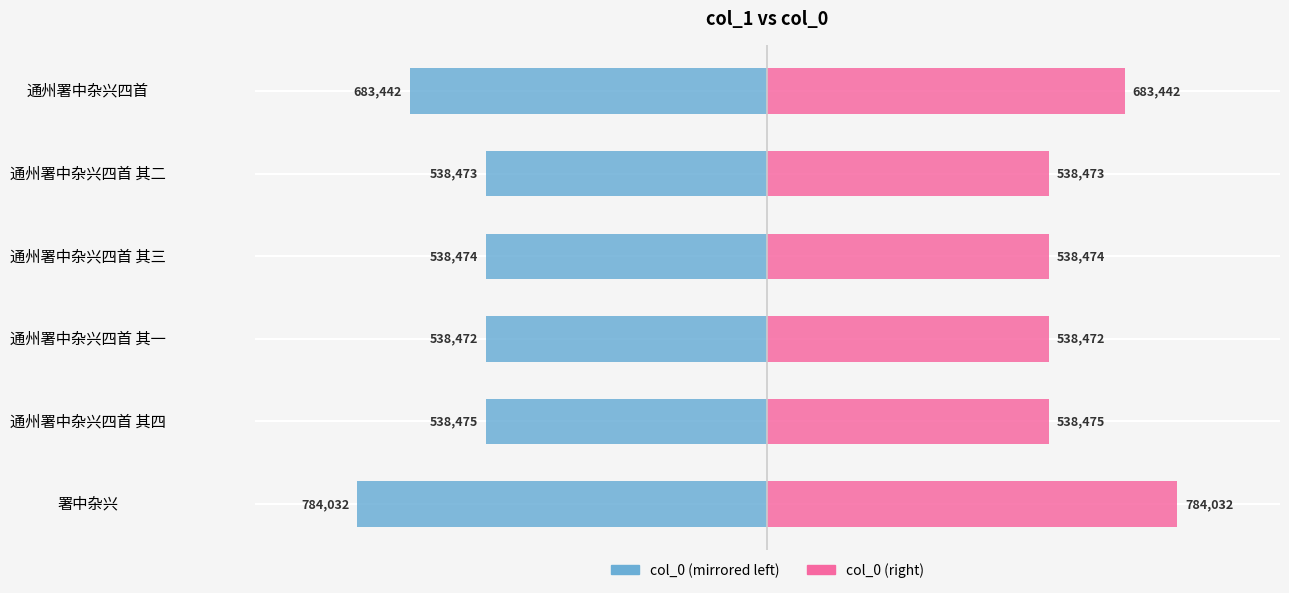

List the labels in order of col_0 (right) value, largest first.

署中杂兴, 通州署中杂兴四首, 通州署中杂兴四首 其四, 通州署中杂兴四首 其三, 通州署中杂兴四首 其二, 通州署中杂兴四首 其一